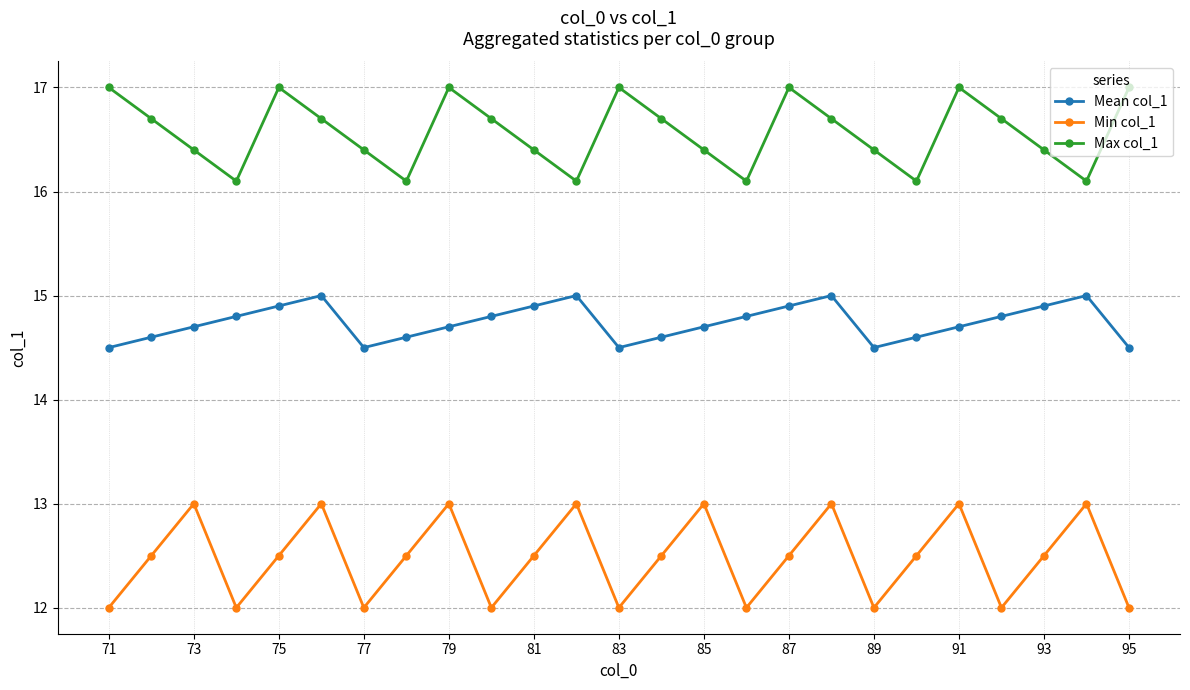

What is the maximum value shown in the chart?

17.0